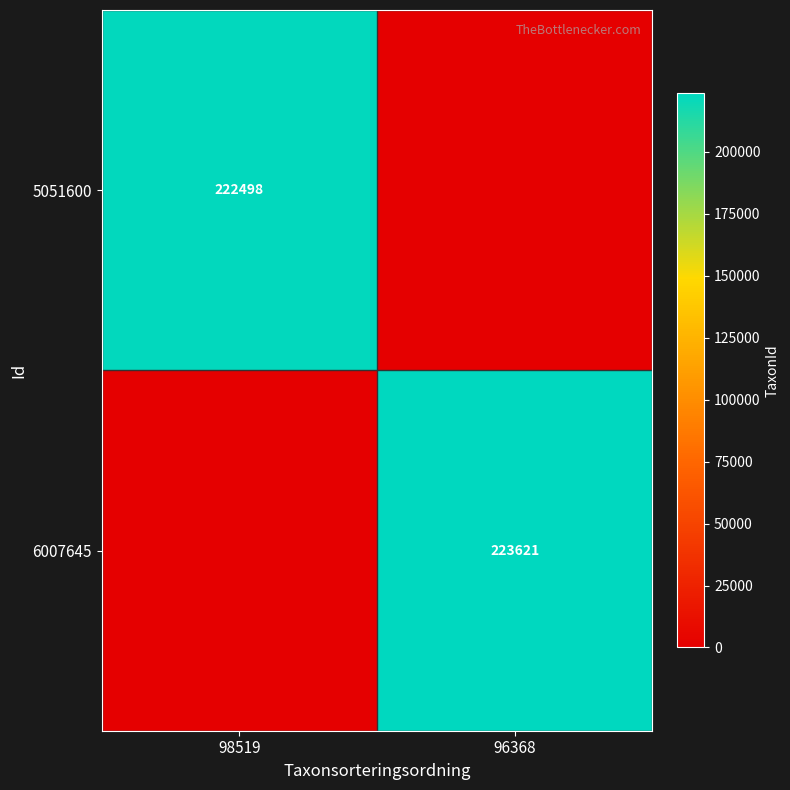

Count the number of categories in the chart.

2